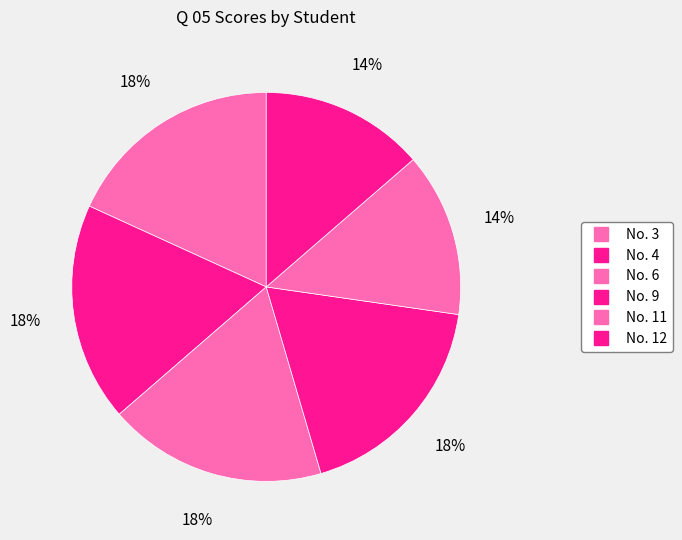

Count the number of slices in the pie.

6